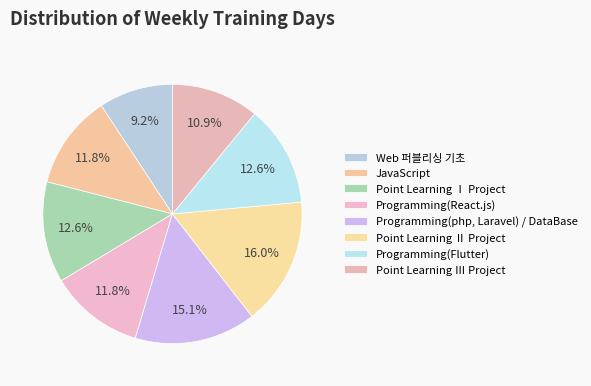

How many slices are in this pie chart?

8